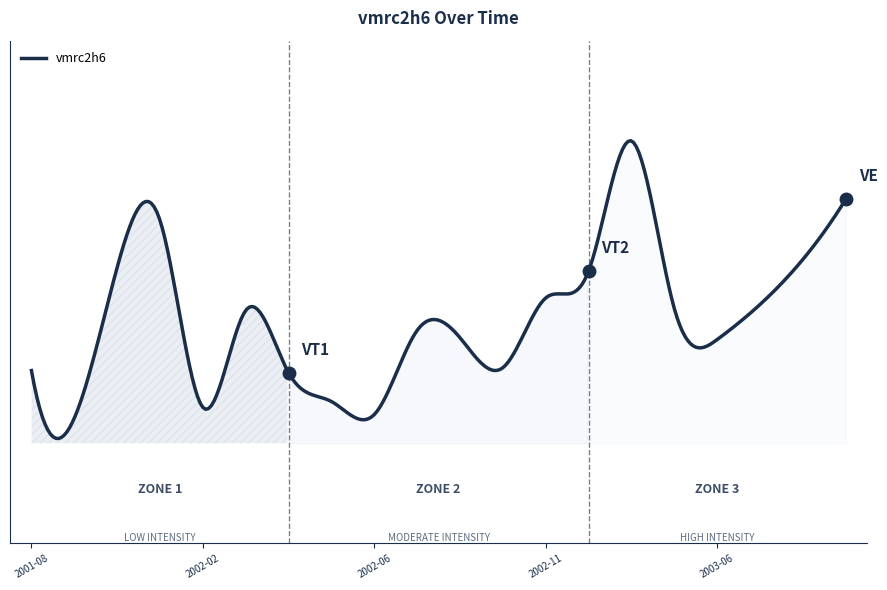

What is the label of the 8th point from the right?

2002-11